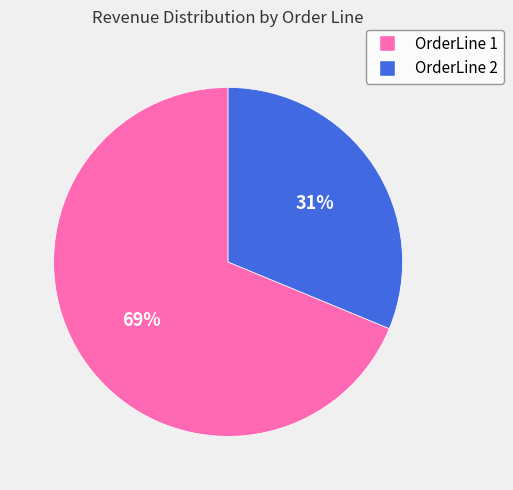

To the nearest percent, what is the combined percentage of OrderLine 2 and OrderLine 1?

100%